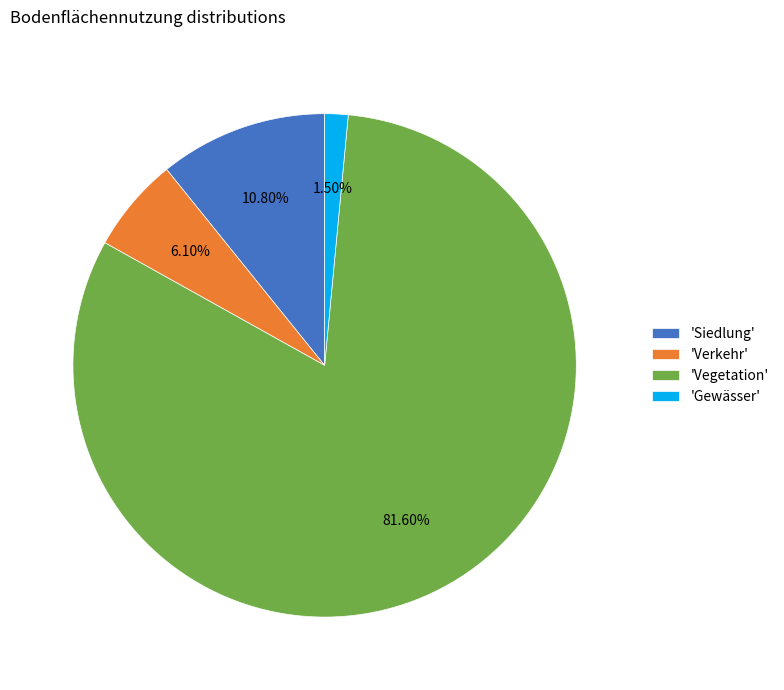

Which category has the biggest portion of the pie?

'Vegetation'